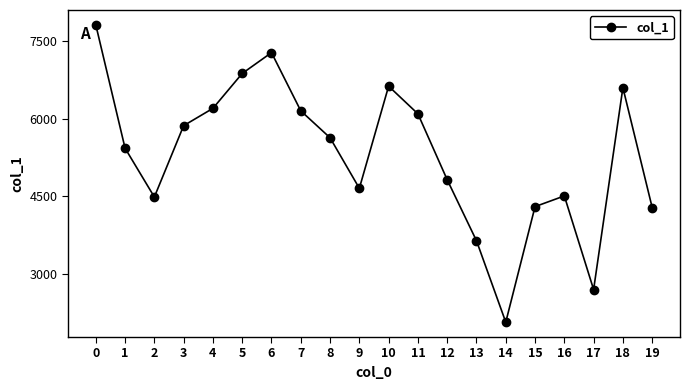

What is the value of the 15th point from the left?

2067